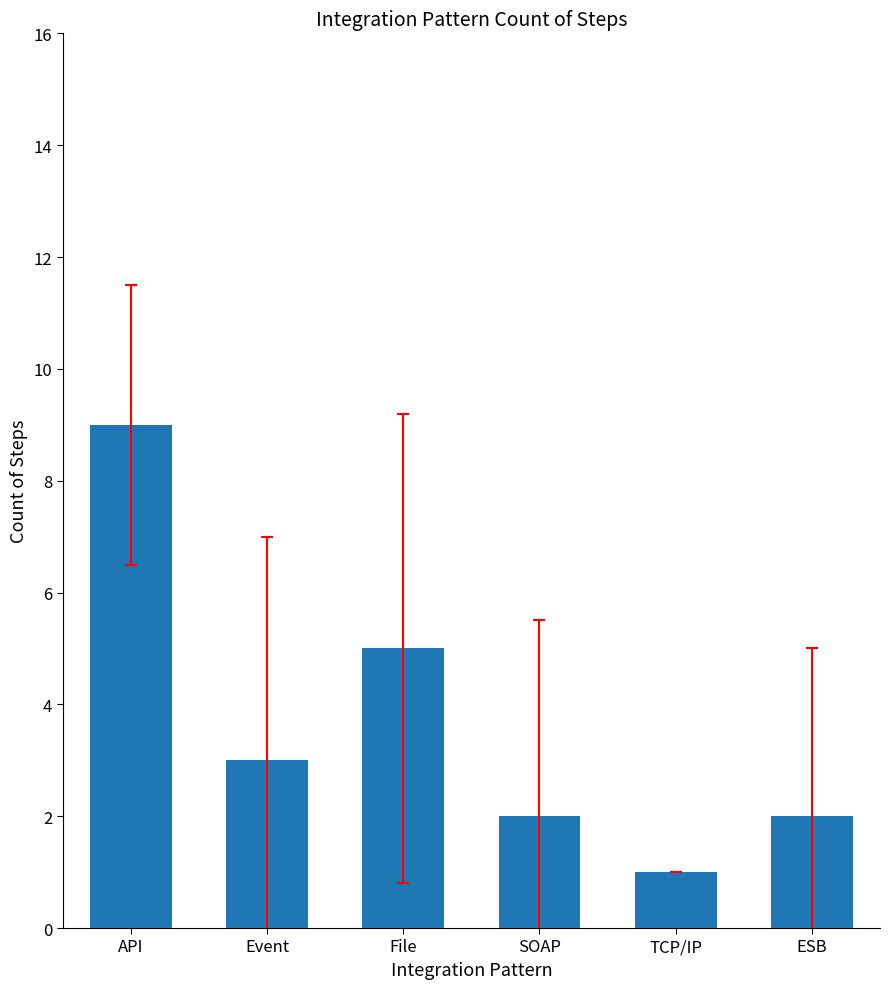

What is the ratio of the value at TCP/IP to the value at API?

0.1